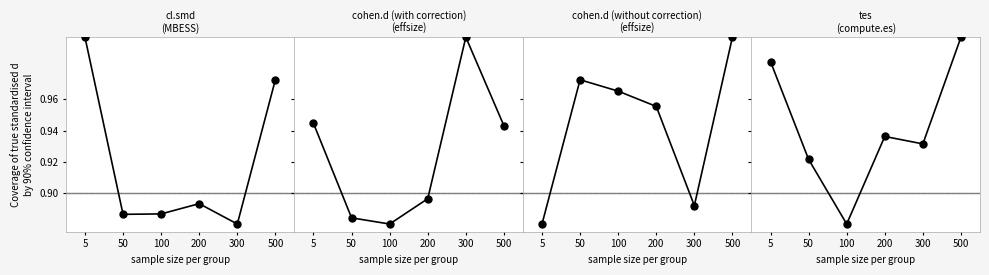

What are all the series names shown in the legend?

cl.smd
(MBESS), cohen.d (with correction)
(effsize), cohen.d (without correction)
(effsize), tes
(compute.es)